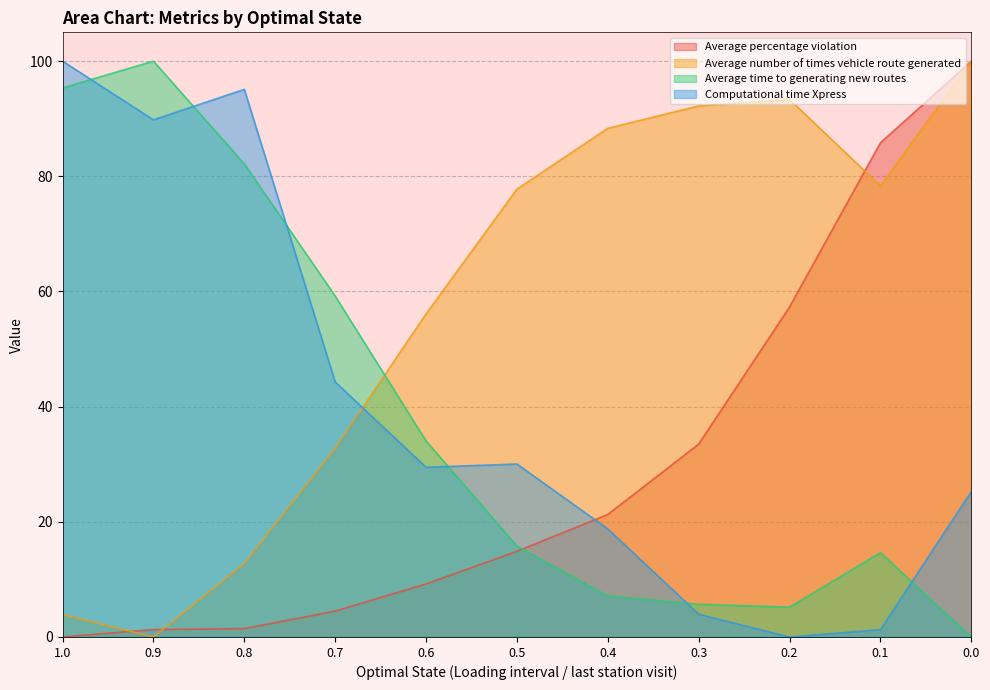

What is the approximate value of Average time to generating new routes at 0.6?

34.0